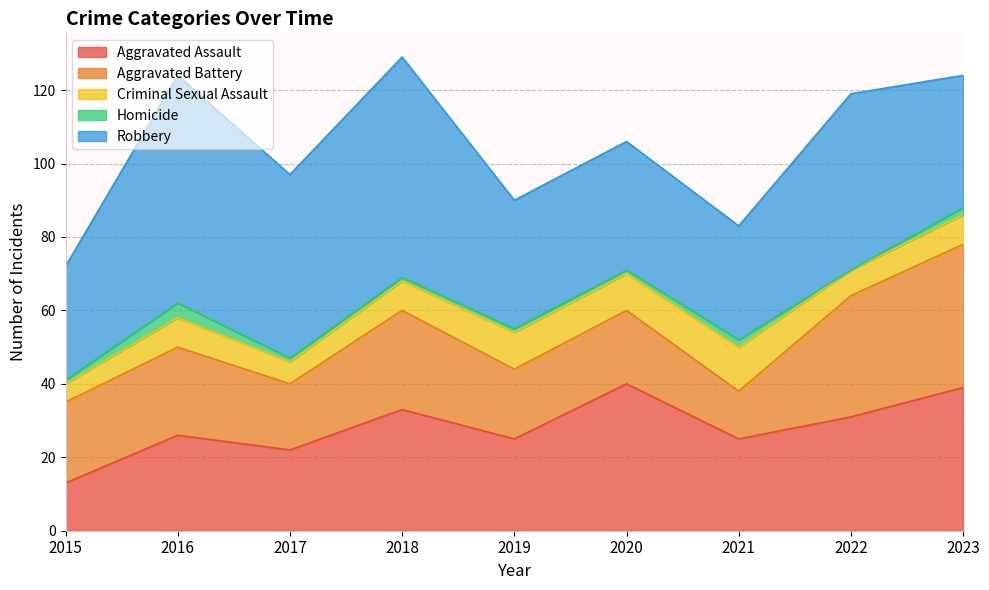

Is the value of Aggravated Assault at 2018 greater than the value of Criminal Sexual Assault at 2023?

Yes